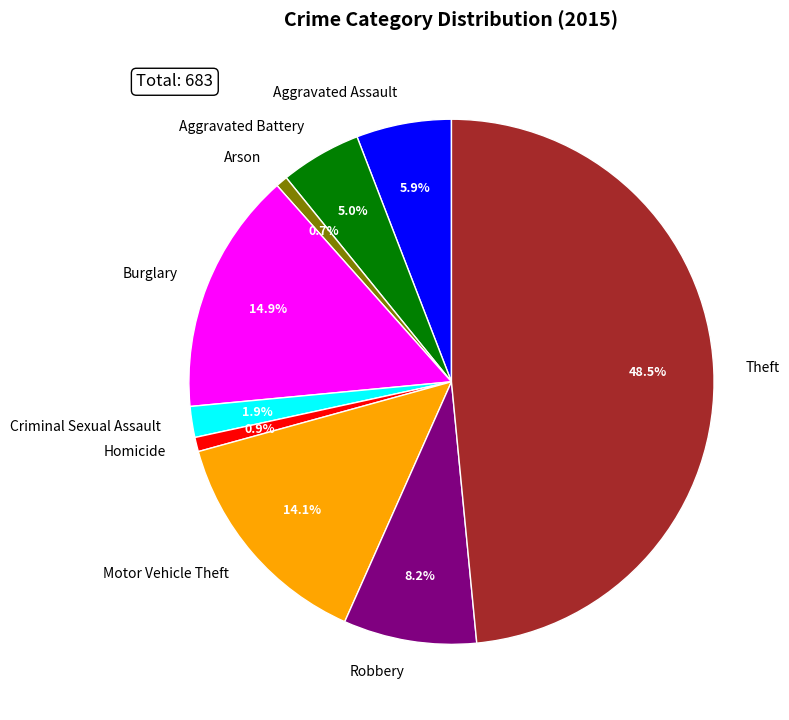

How many segments does this pie chart have?

9